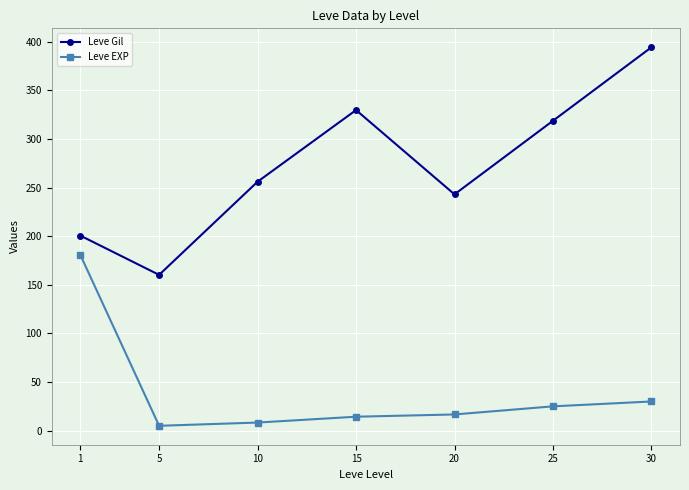

At which category is the sum across all series the highest?

30